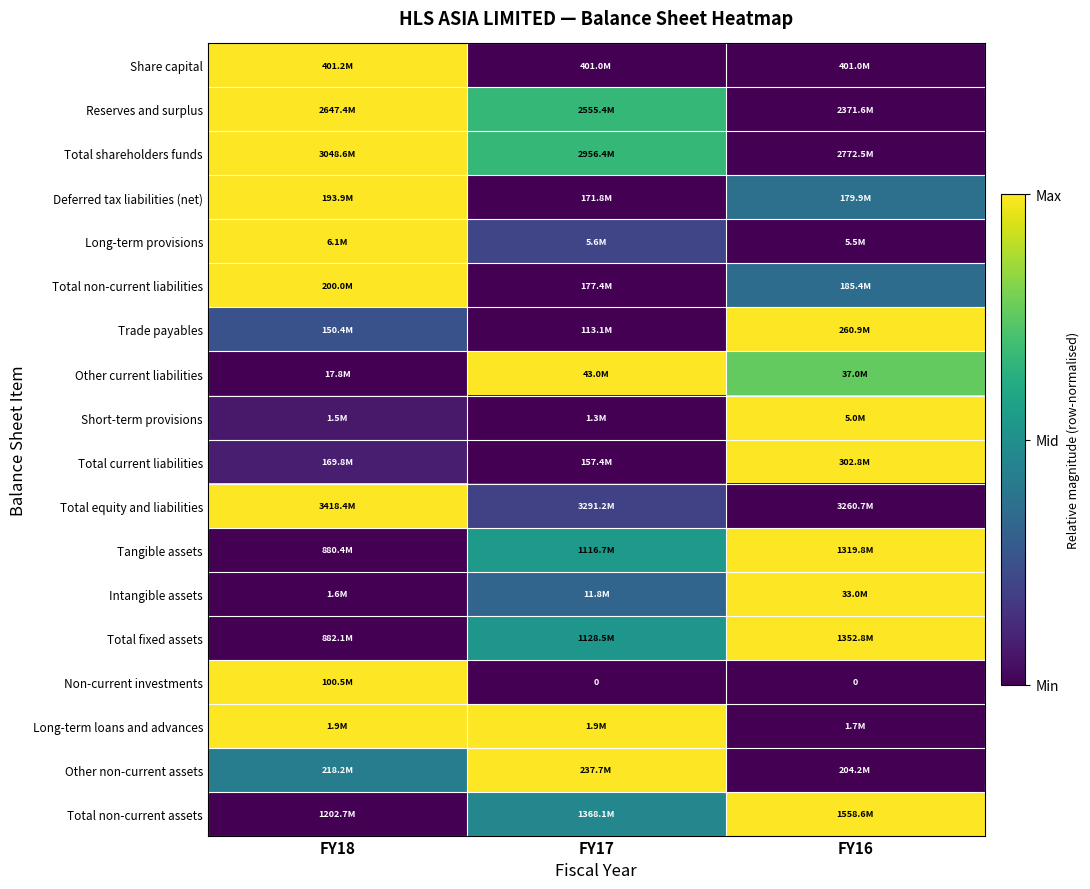

True or false: Other non-current assets has a value of 0.7 at FY18.

False